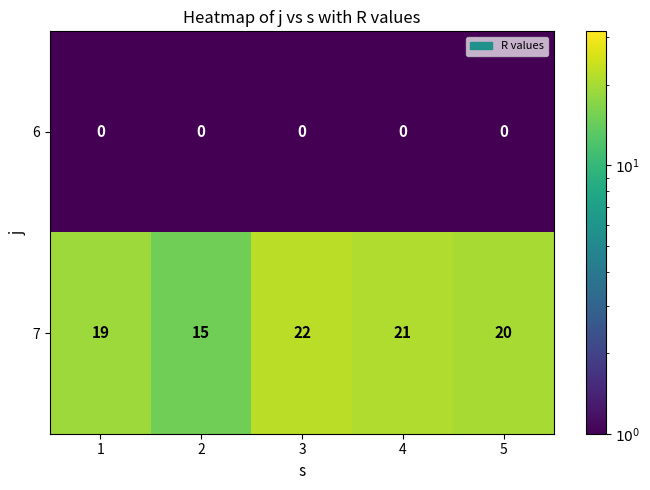

Reading left to right, transcribe all the data shown in this chart.

6: 1=0	2=0	3=0	4=0	5=0
7: 1=19	2=15	3=22	4=21	5=20